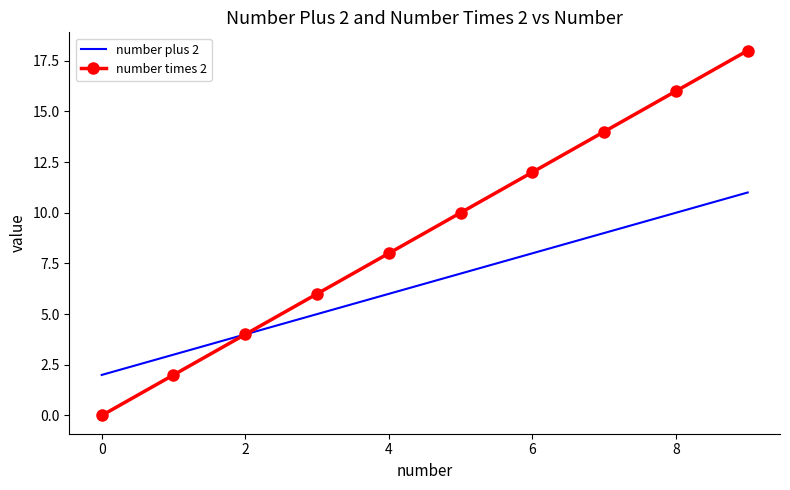

What are all the series names shown in the legend?

number plus 2, number times 2